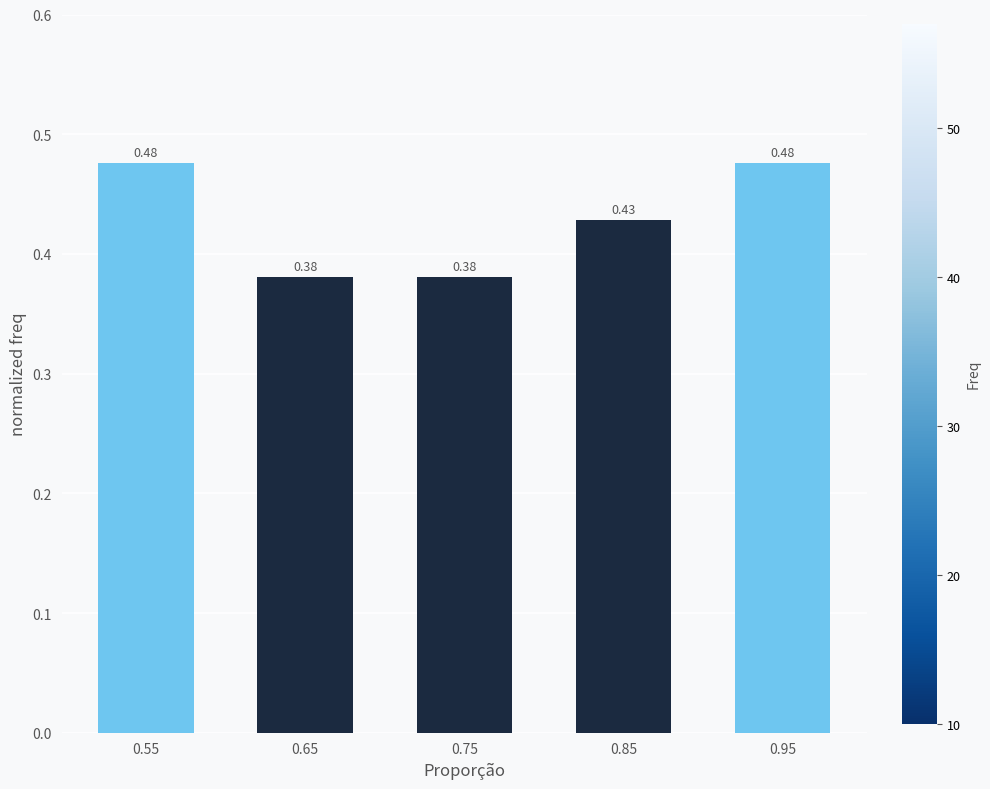

True or false: the data shows 0.1 at 0.85.

False